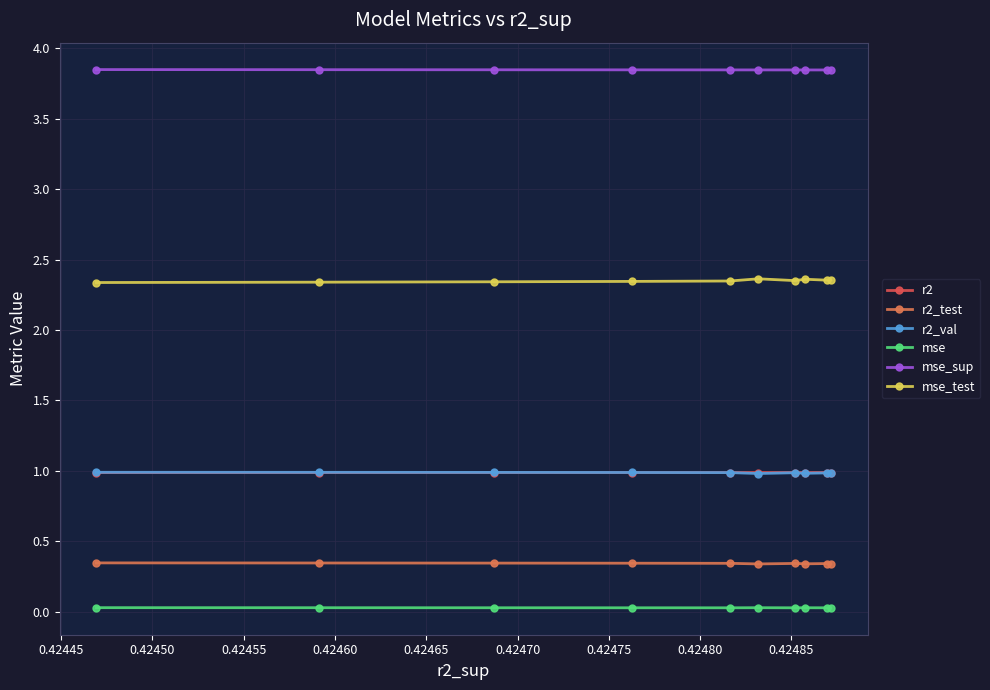

What are all the series names shown in the legend?

r2, r2_test, r2_val, mse, mse_sup, mse_test